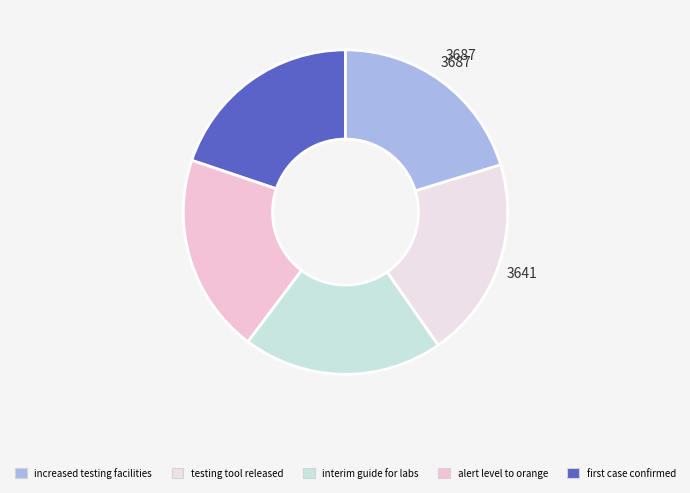

Count the number of slices in the pie.

5